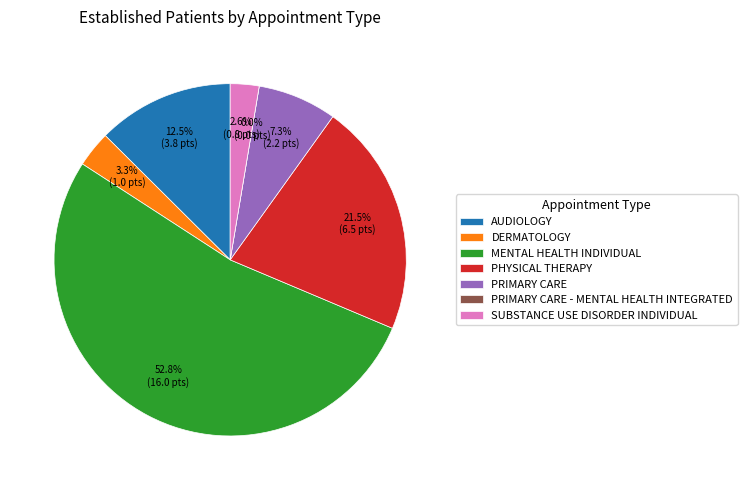

Is the sum of MENTAL HEALTH INDIVIDUAL and DERMATOLOGY greater than half?

Yes